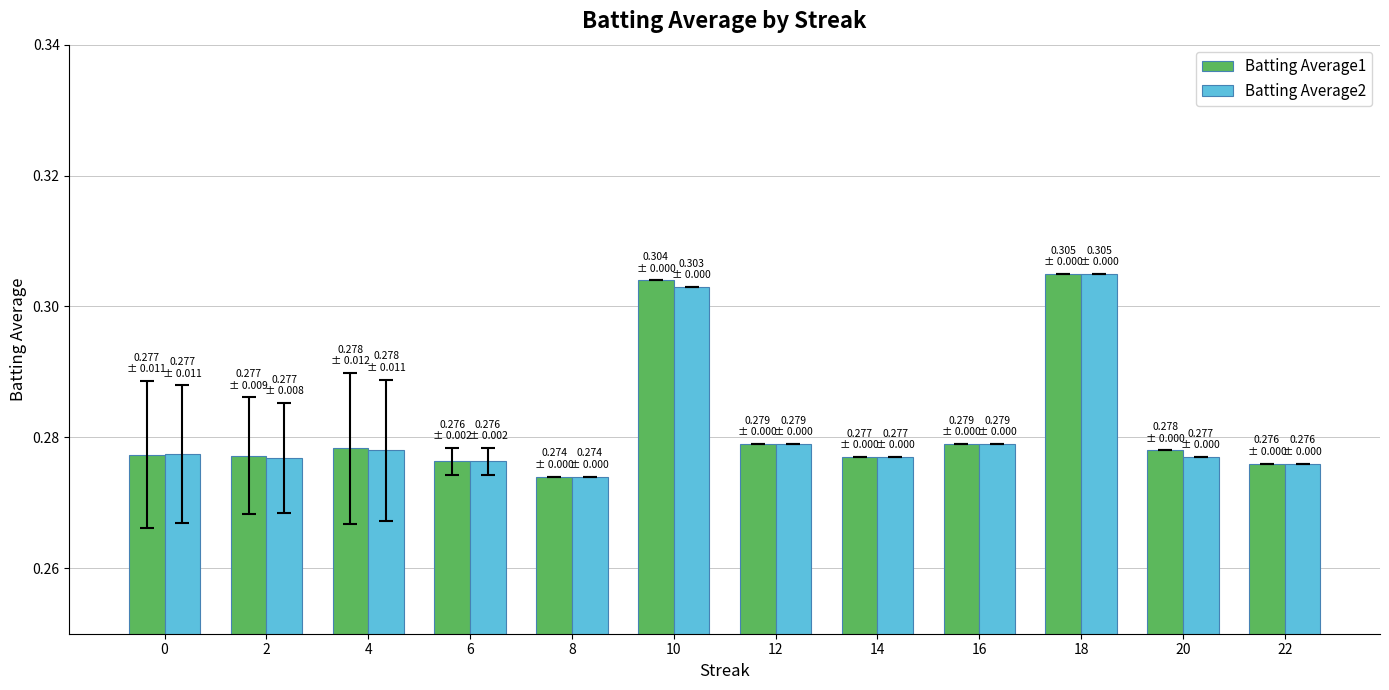

At which label does Batting Average2 reach its peak?

18